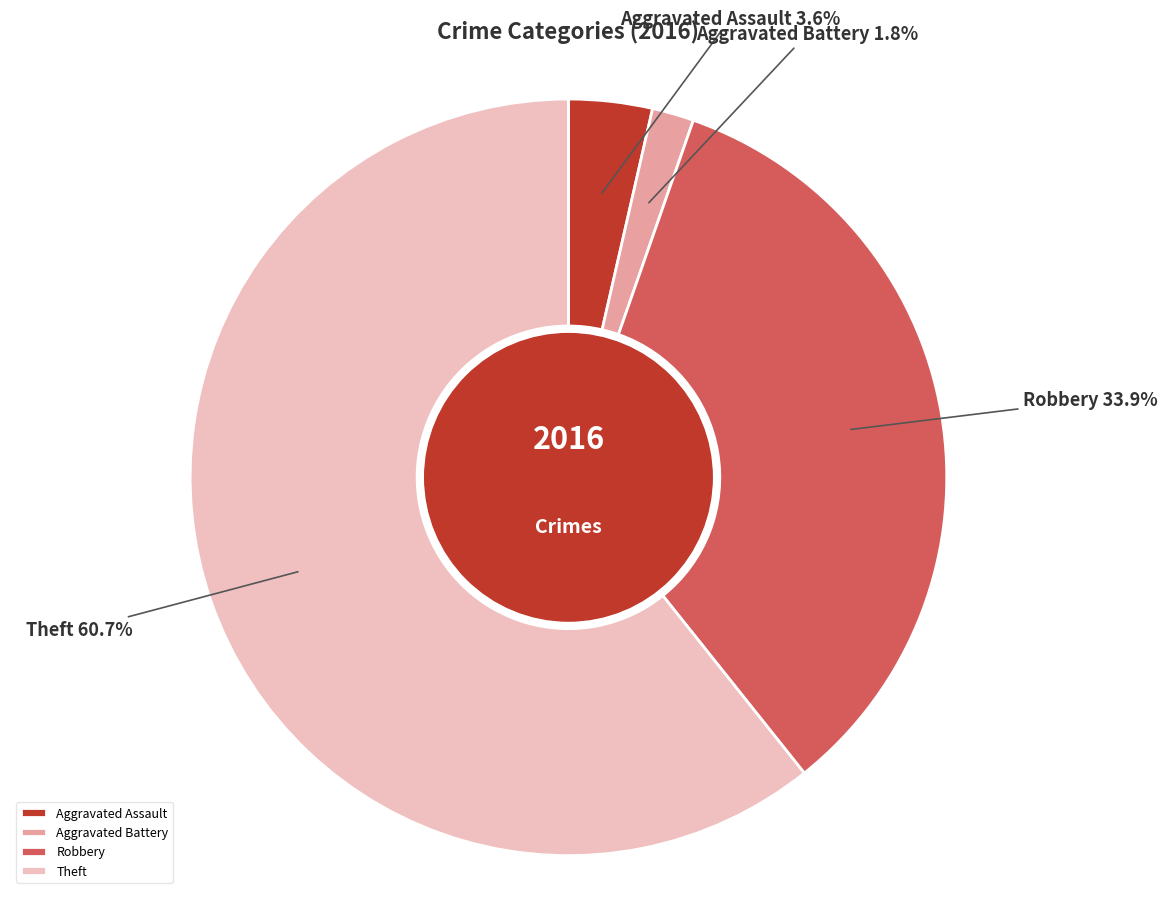

Approximately how many times larger is the value at Aggravated Assault compared to Theft?

0.1